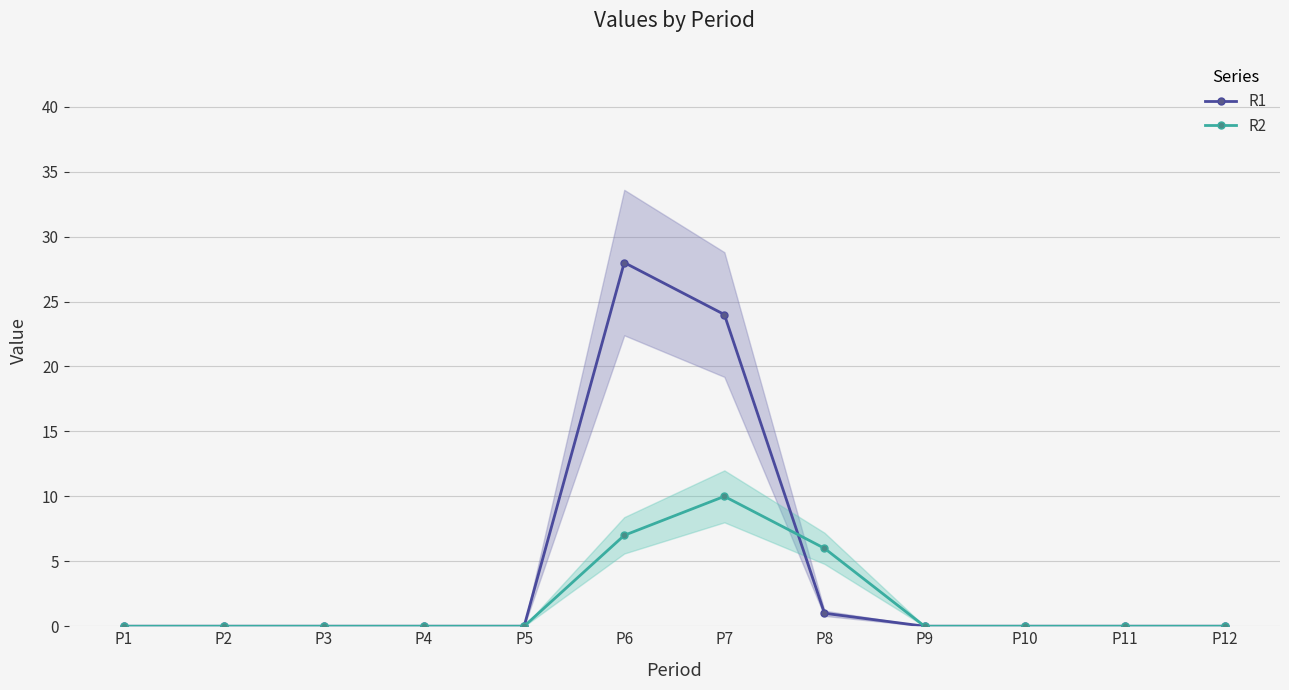

What is the sum of all R2 values?

23